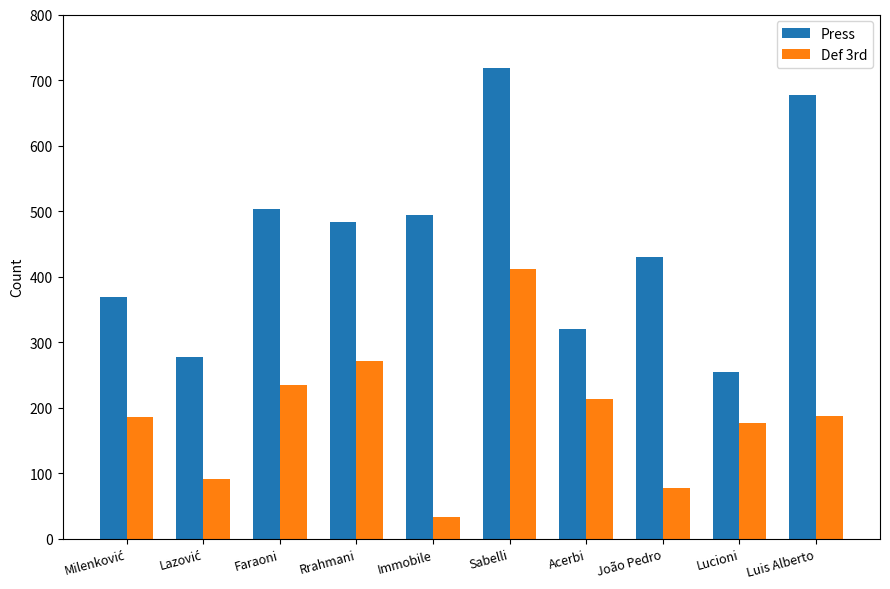

Which category has the lowest value across all series?

Immobile